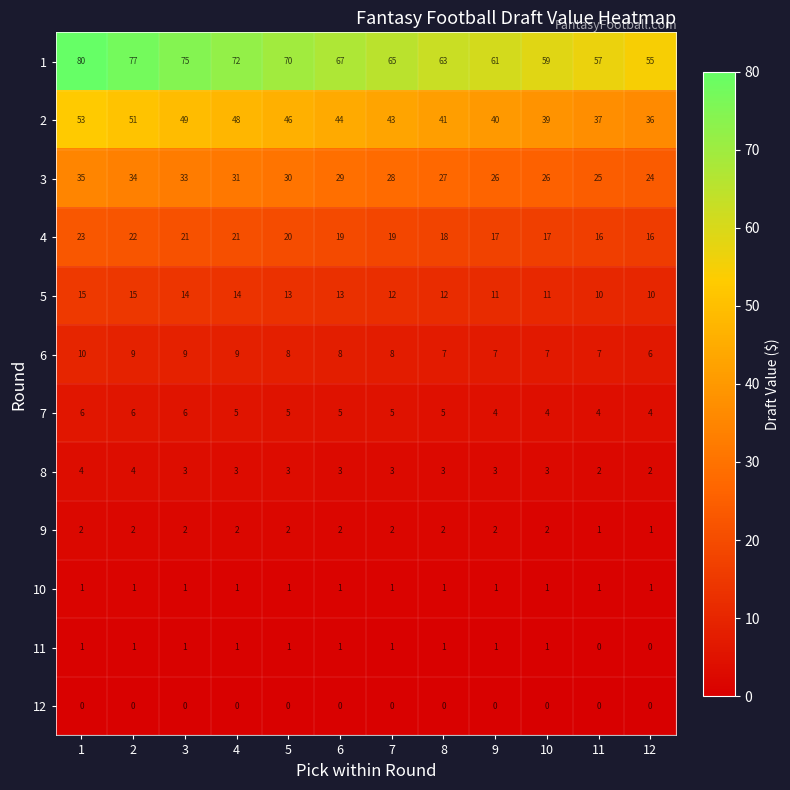

The 8 series shows 3 at 4. True or false?

True